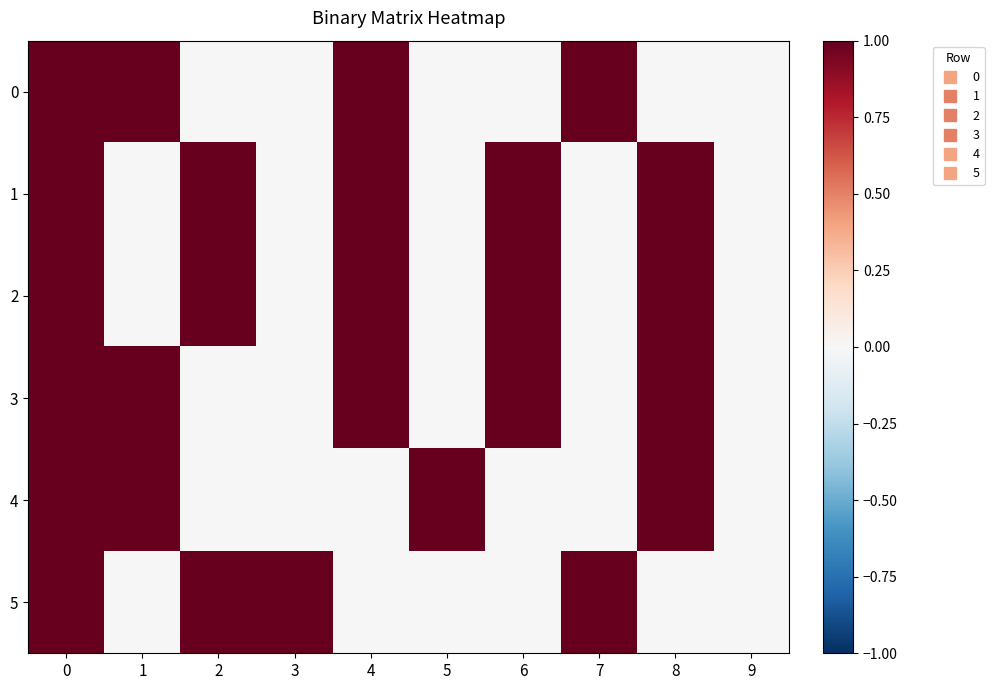

How many categories are shown in the chart?

10